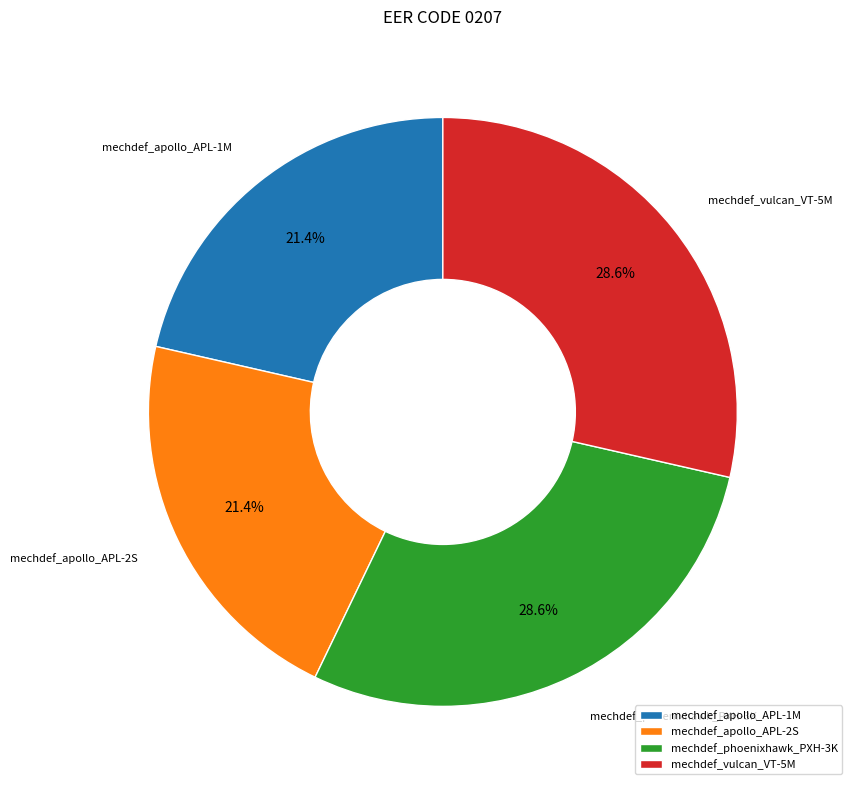

How many segments does this pie chart have?

4